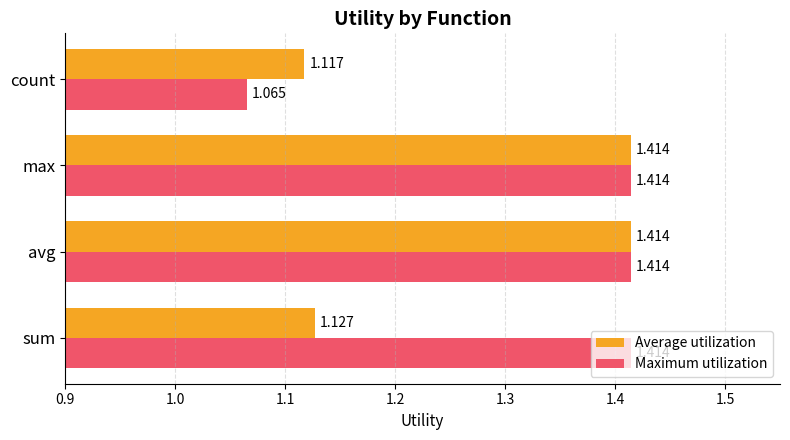

Is the value of Maximum utilization at sum greater than the value of Average utilization at count?

Yes